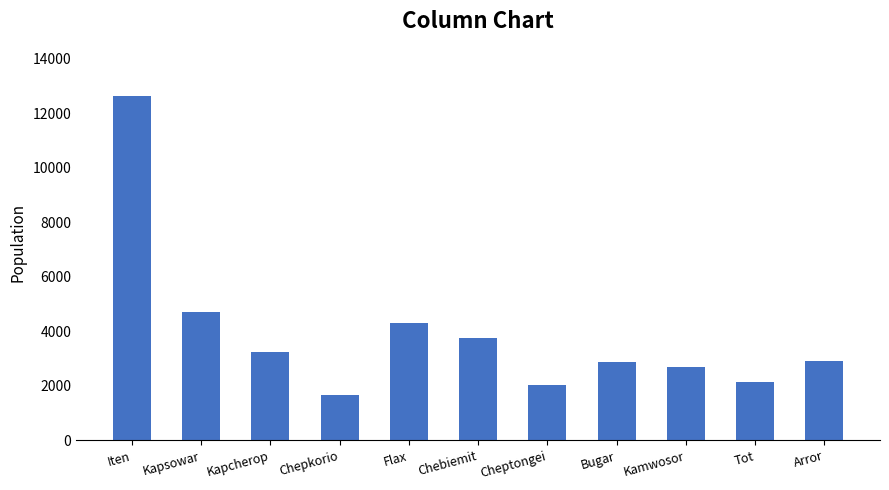

At which category does the chart reach its minimum across all series?

Chepkorio